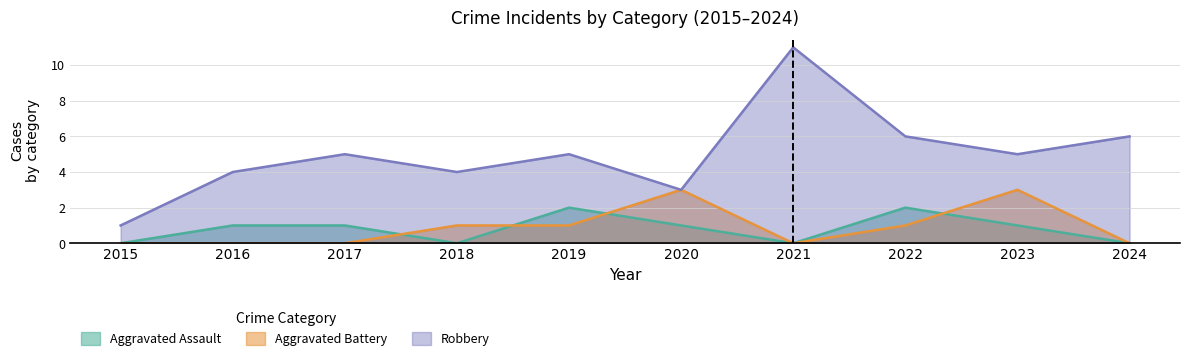

Is it true that Aggravated Assault equals 1 at 2015?

False